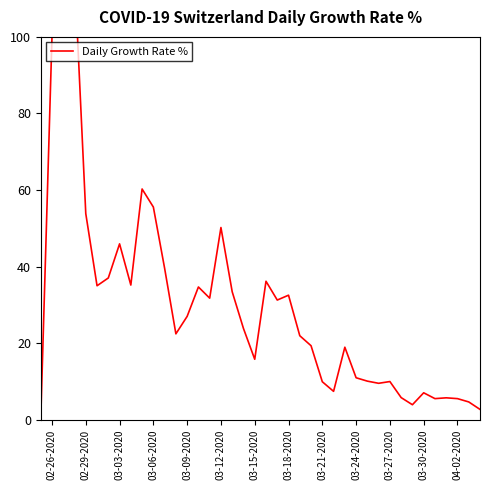

Does the chart display data point markers on the line(s)?

No